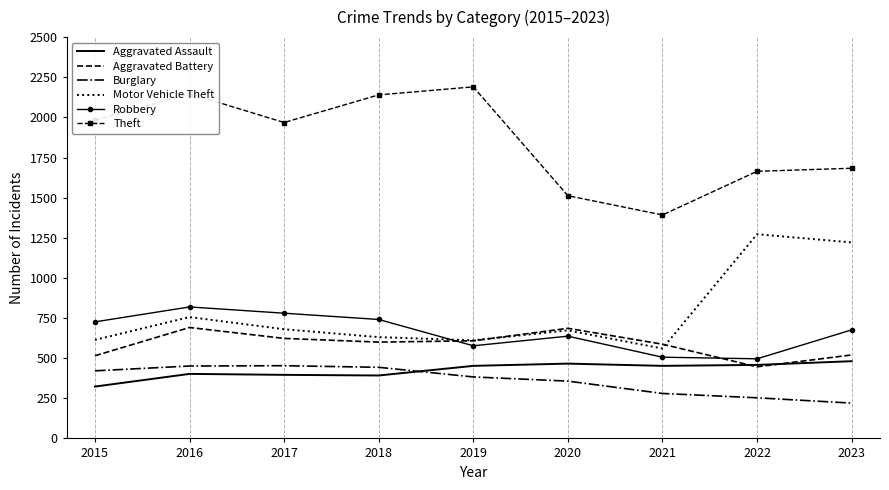

Which label corresponds to the largest value in the chart?

2019